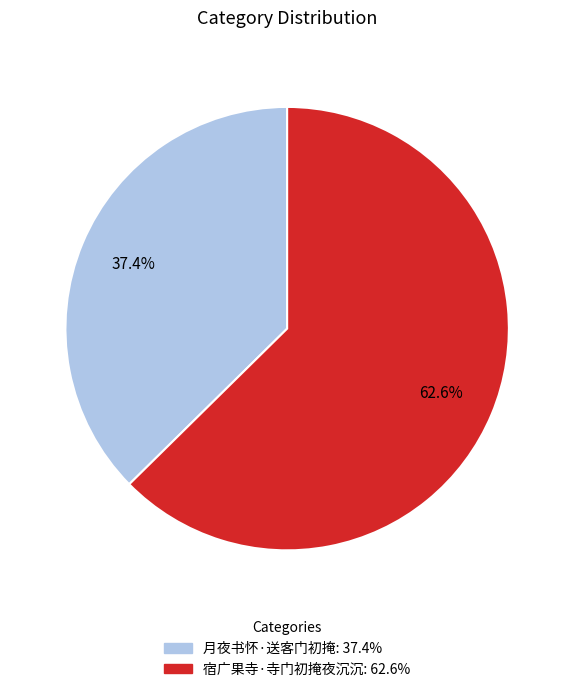

To the nearest percent, what percentage of the pie is 宿广果寺·寺门初掩夜沉沉?

63%